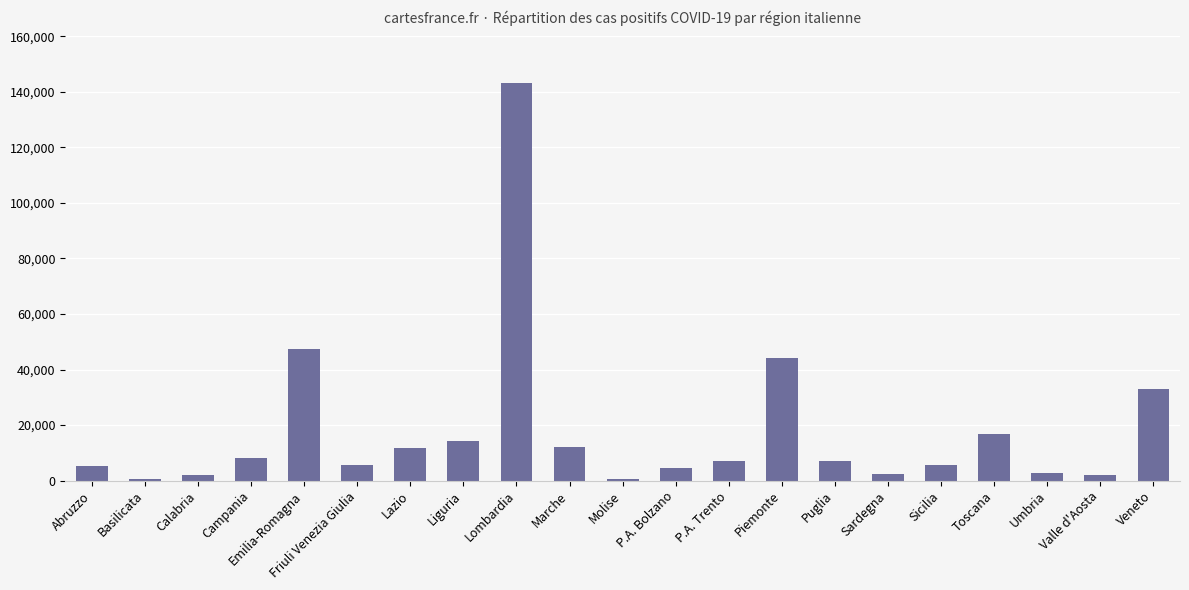

Read the value at Toscana.

16765